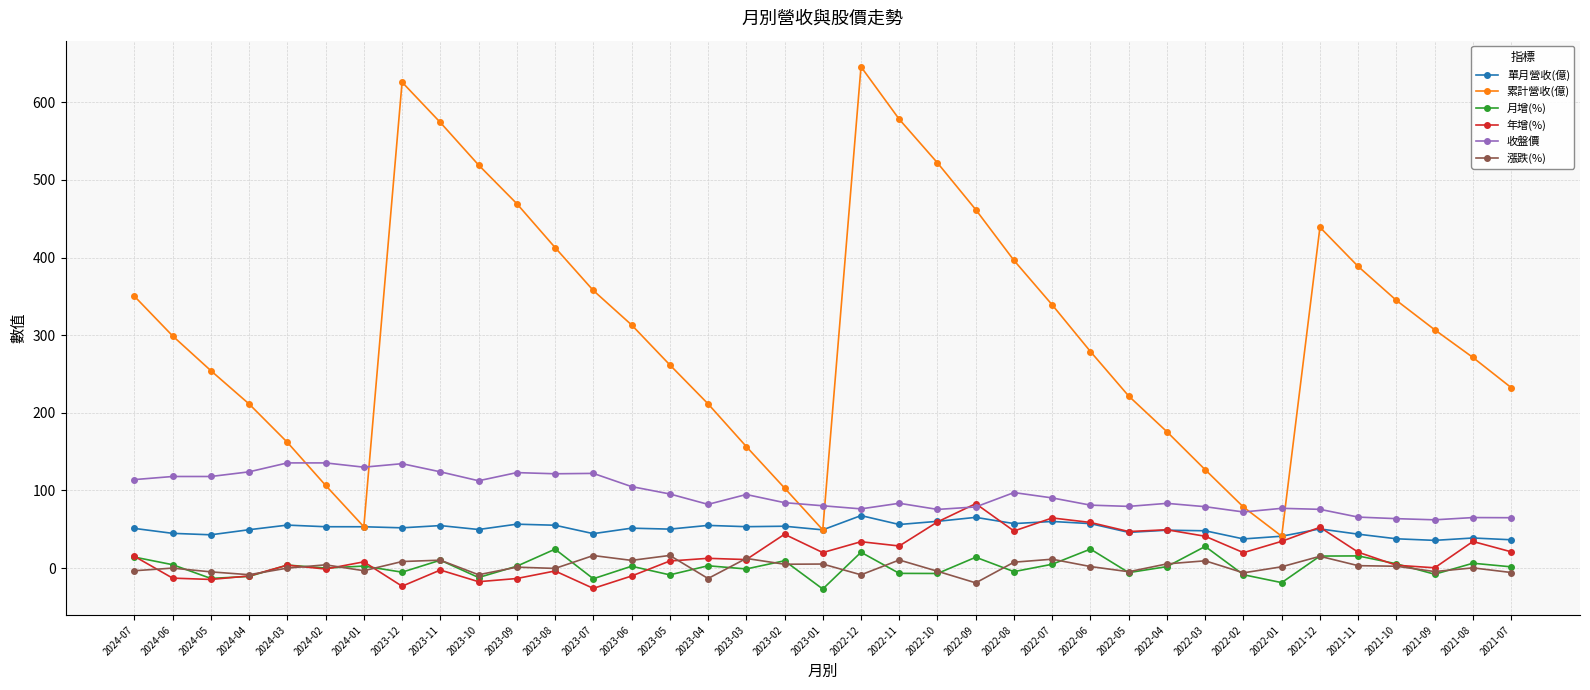

Between 2023-09 and 2022-05, which series saw the biggest shift?

累計營收(億)